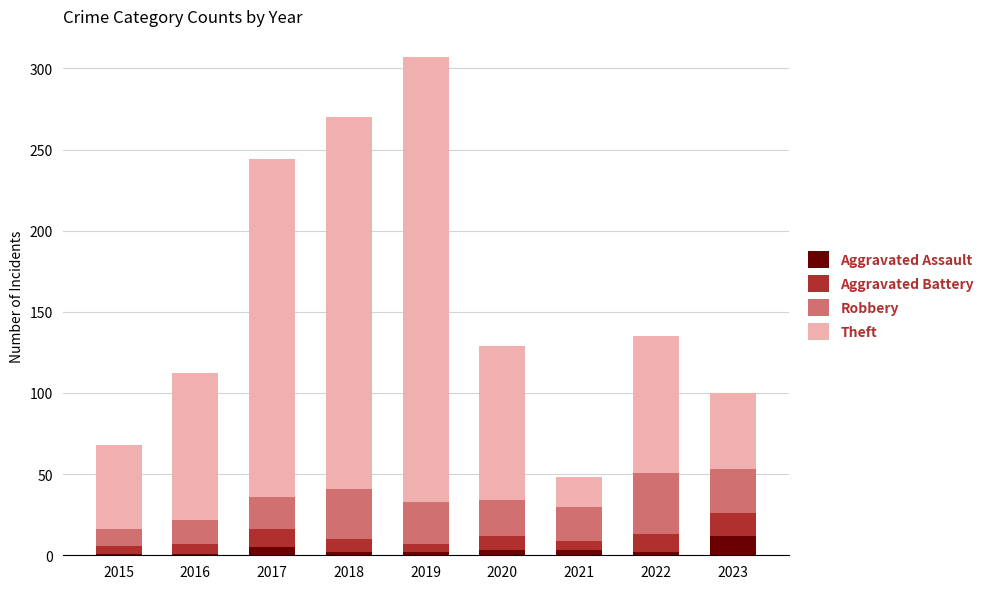

What is the average value of the Aggravated Assault series?

3